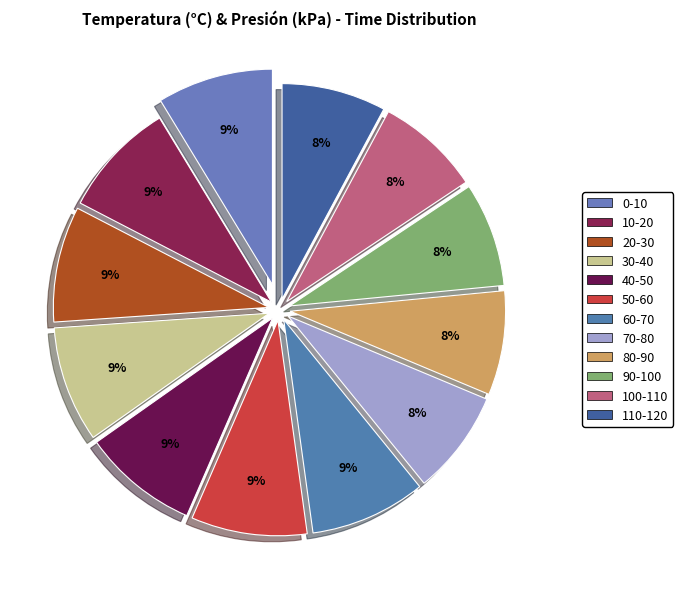

Does any single category account for the majority?

No